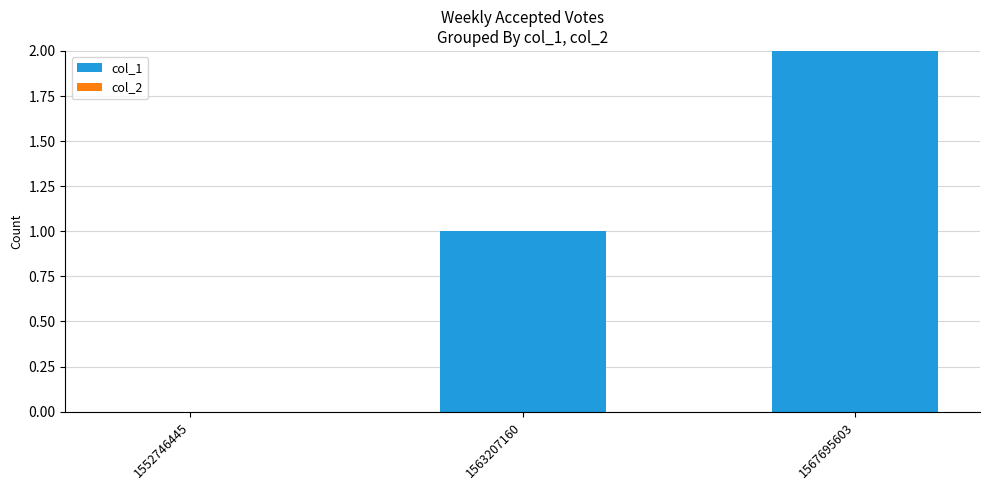

Which has a higher value, 1552746445 or 1563207160?

1563207160